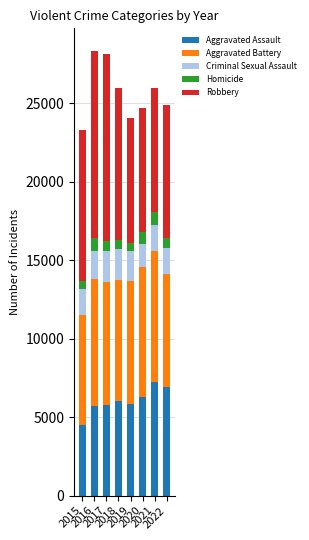

What is the difference between the maximum and minimum values in the Aggravated Assault series?

2763